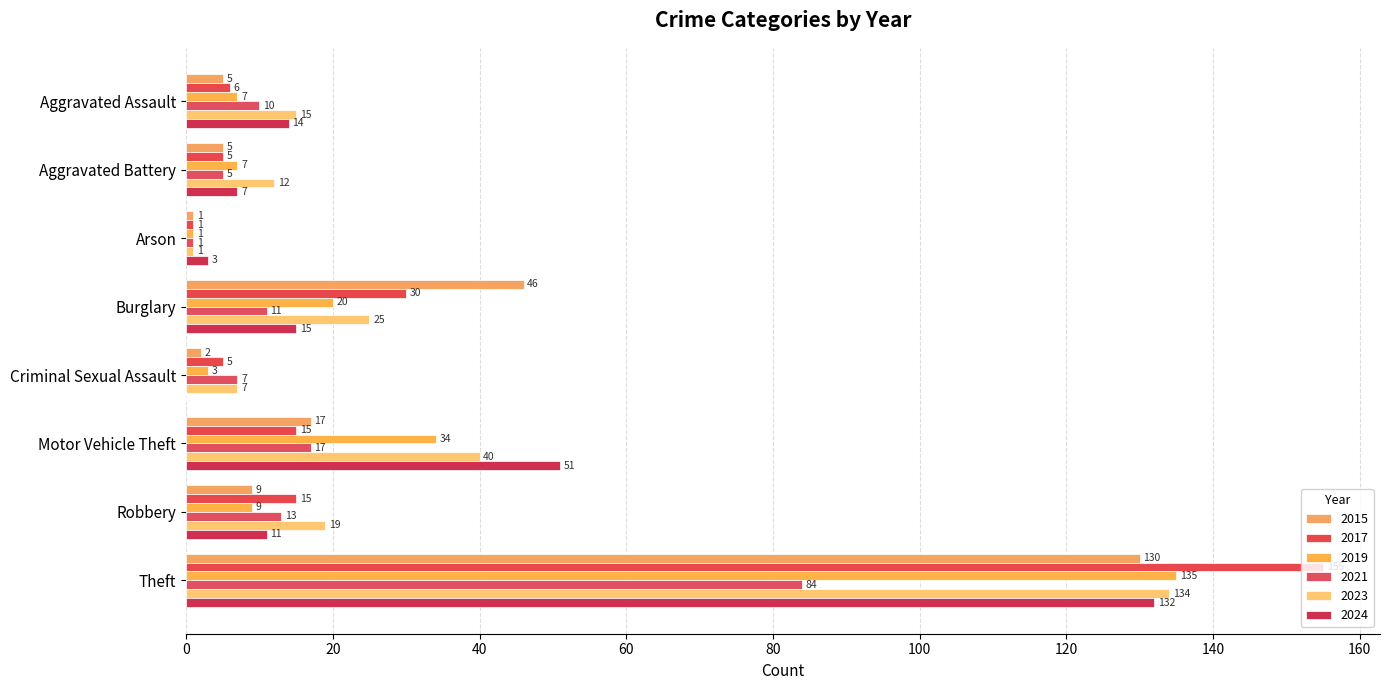

At which category is the sum across all series the highest?

Theft